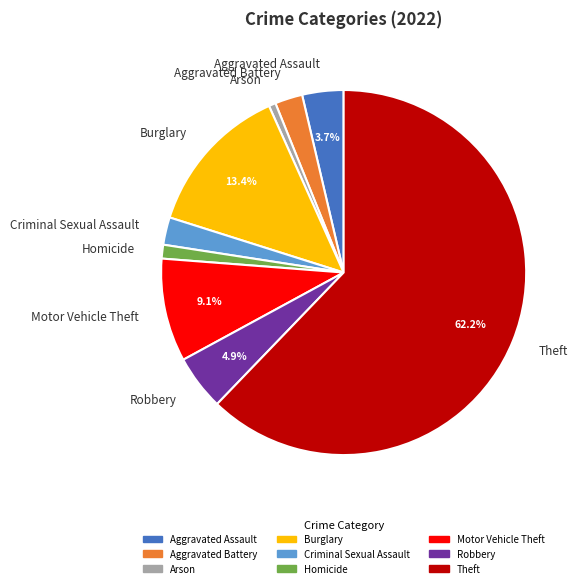

Is there a majority slice in this chart?

Yes